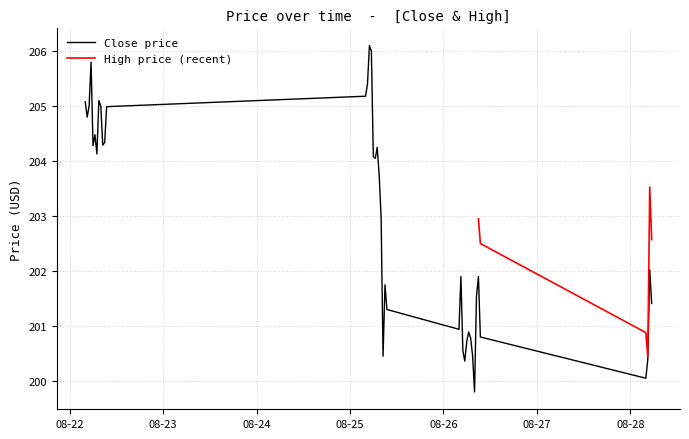

What is the value of the 26th point from the left?

201.9